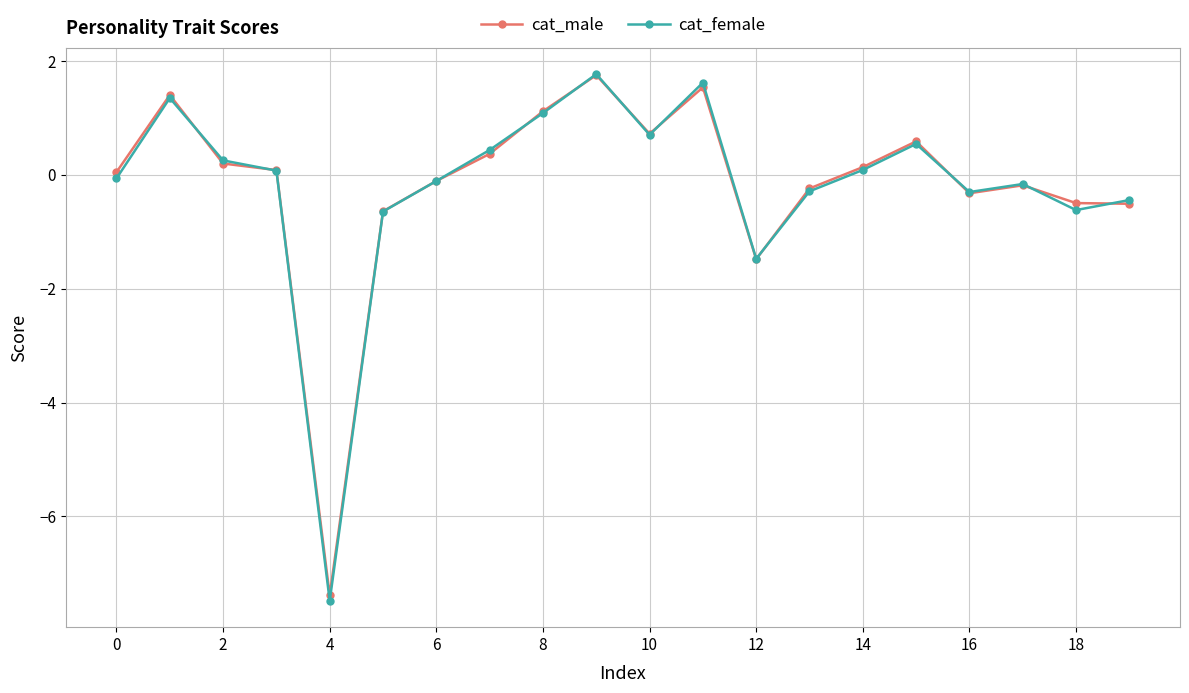

How many categories are shown in the chart?

20